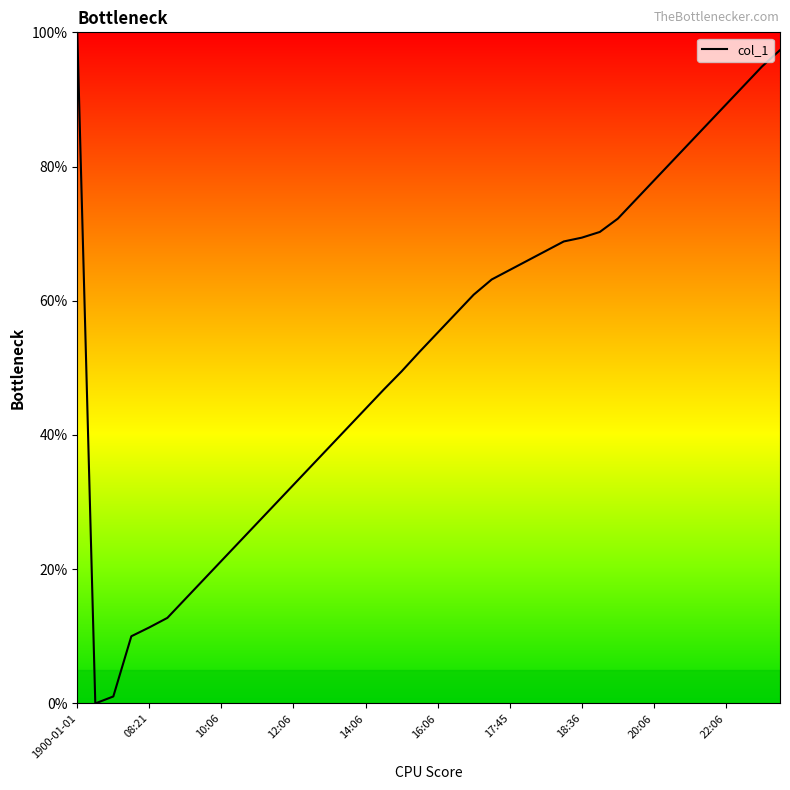

What is the difference between the maximum and minimum values?

100.0